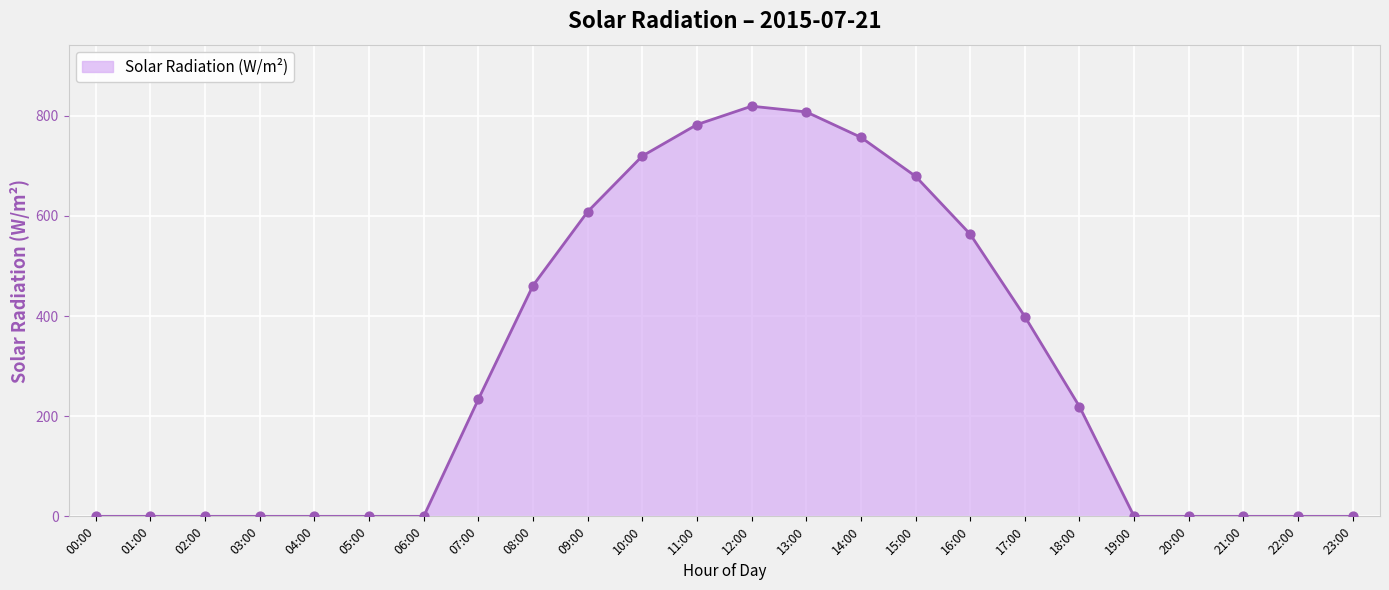

Approximately how many times larger is the value at 17:00 compared to 18:00?

1.8